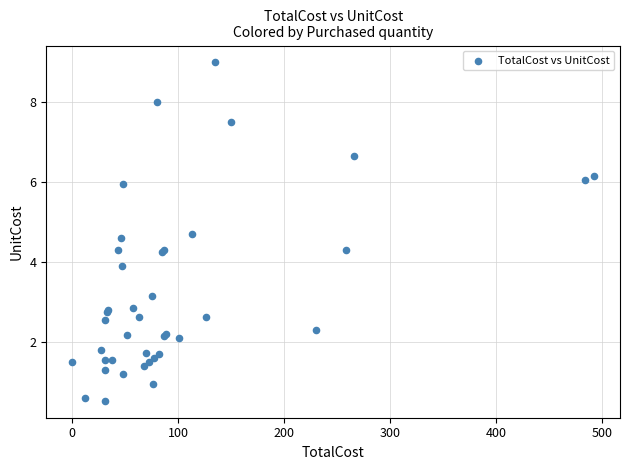

What Y value in the scatter plot is closest to 4?

3.9